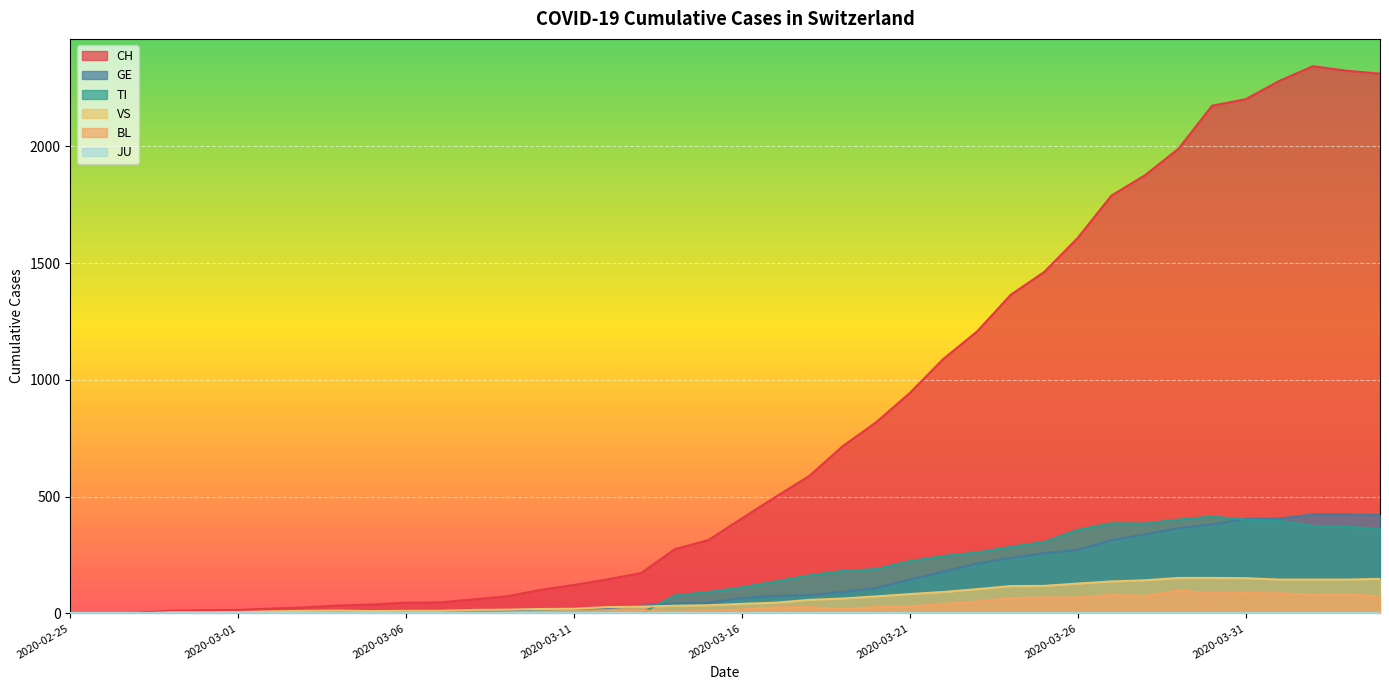

What is the value of the CH point at the 9th from the left?

34